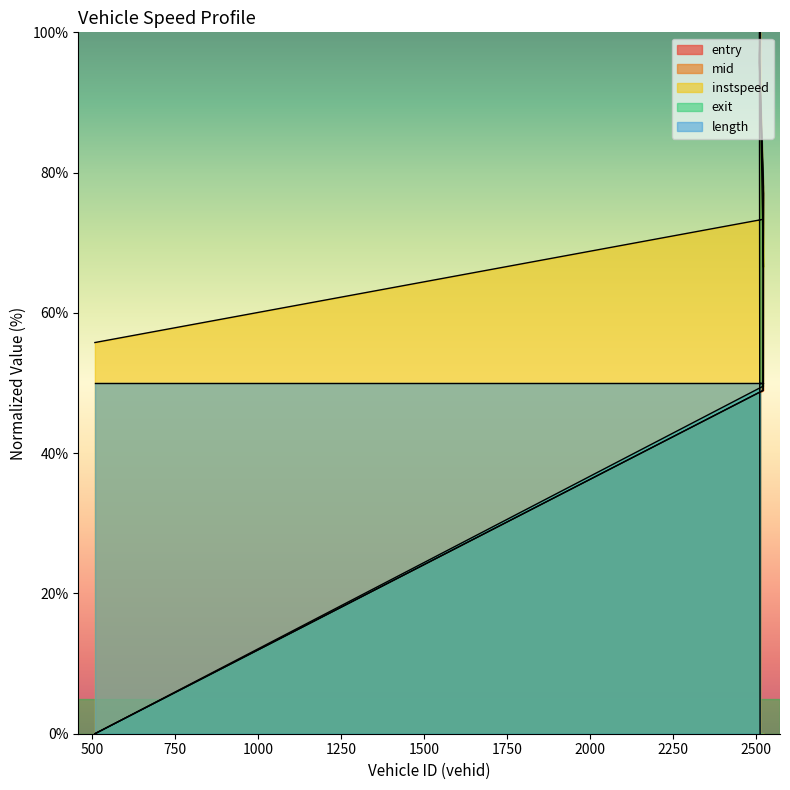

What is the difference between the second highest and minimum values in the mid series?

95.6